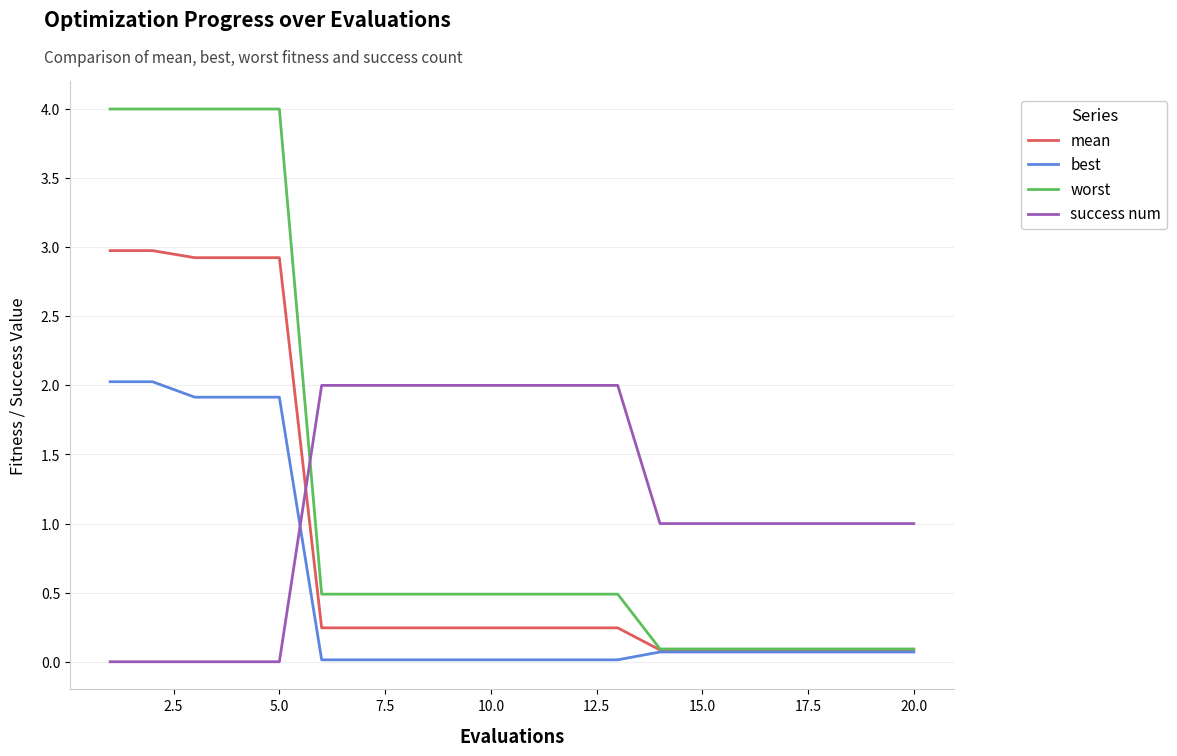

What is the difference between the maximum and minimum values in the best series?

2.0